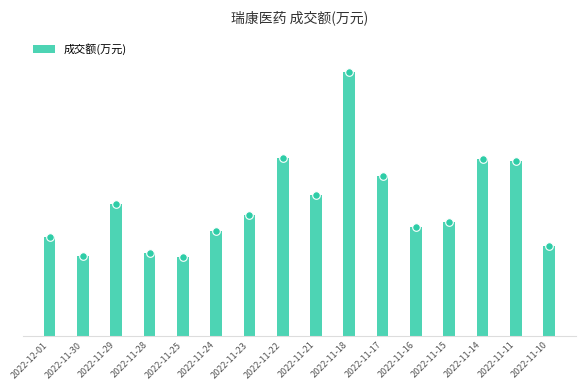

Approximately how many times larger is the value at 2022-11-28 compared to 2022-11-24?

0.8